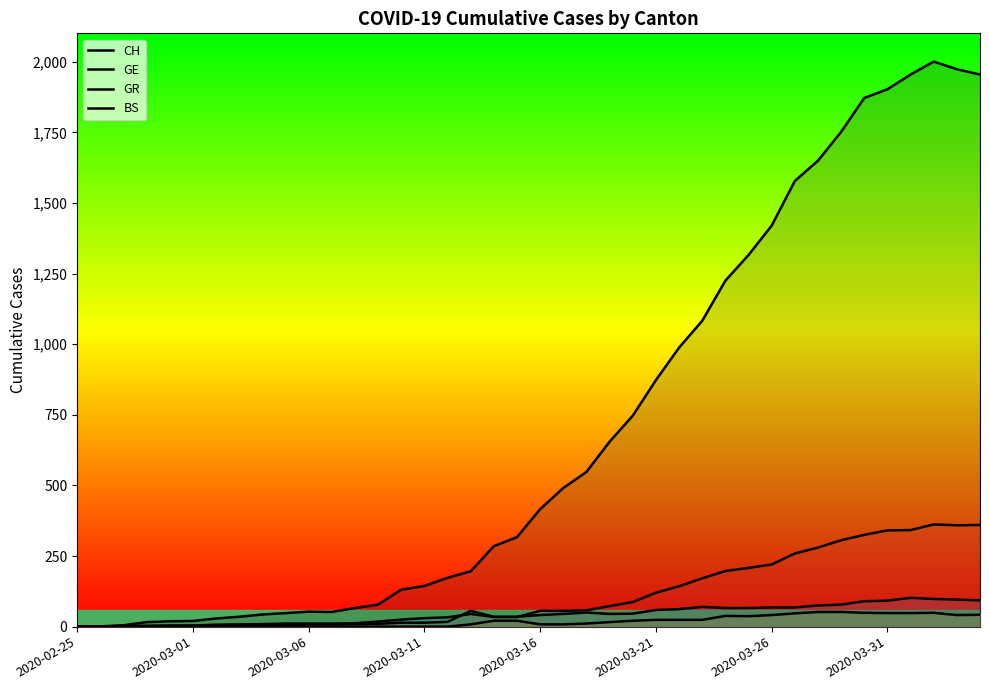

In CH, how many points are higher than both neighbors (excluding endpoints)?

2